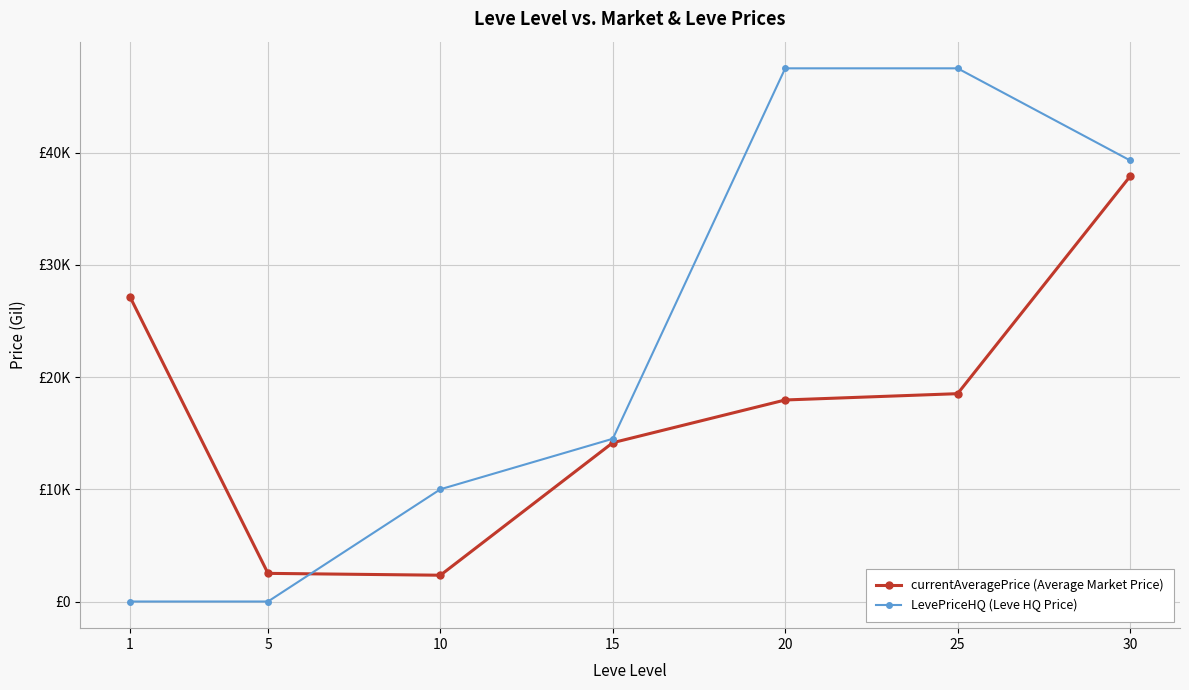

What are all the series names shown in the legend?

currentAveragePrice (Average Market Price), LevePriceHQ (Leve HQ Price)